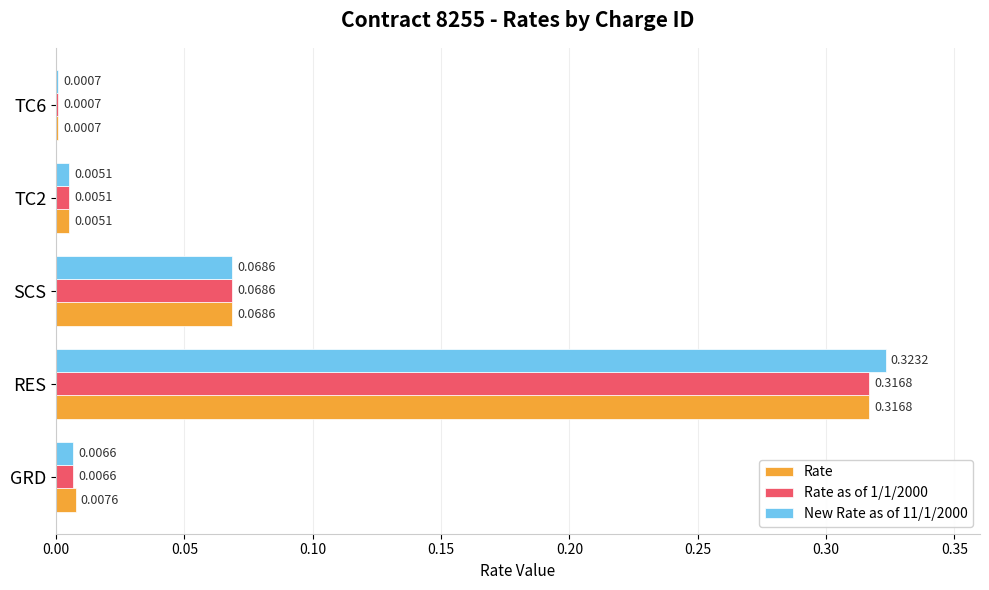

What are all the series names shown in the legend?

Rate, Rate as of 1/1/2000, New Rate as of 11/1/2000